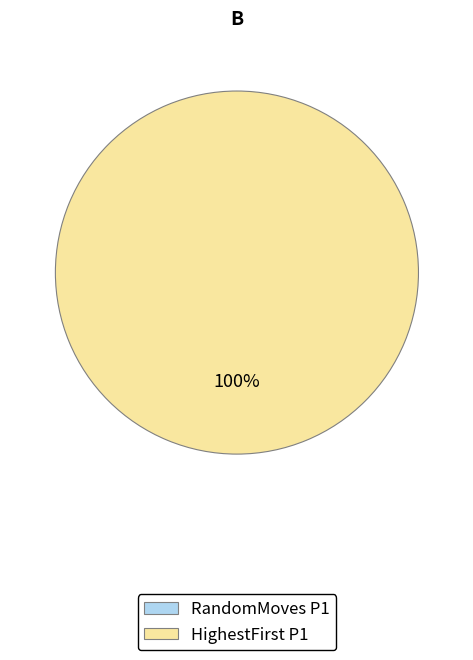

Which slice represents more than half of the pie?

HighestFirst P1